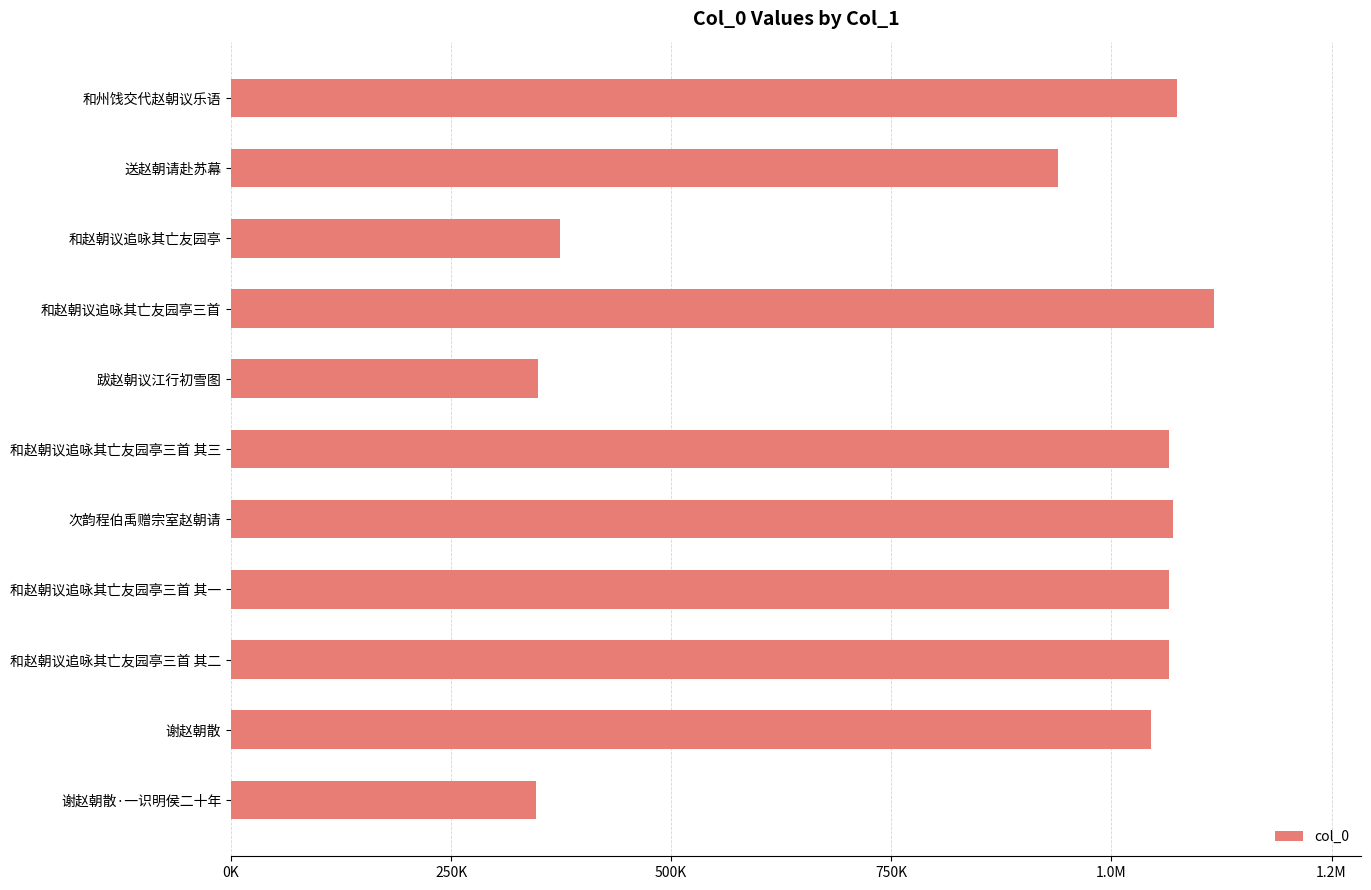

What is the smallest value displayed?

346575